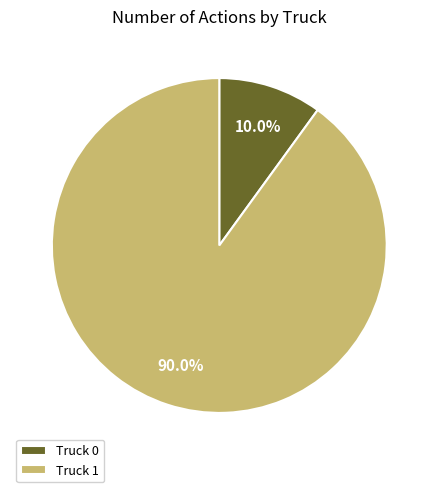

Which slice is the largest?

Truck 1